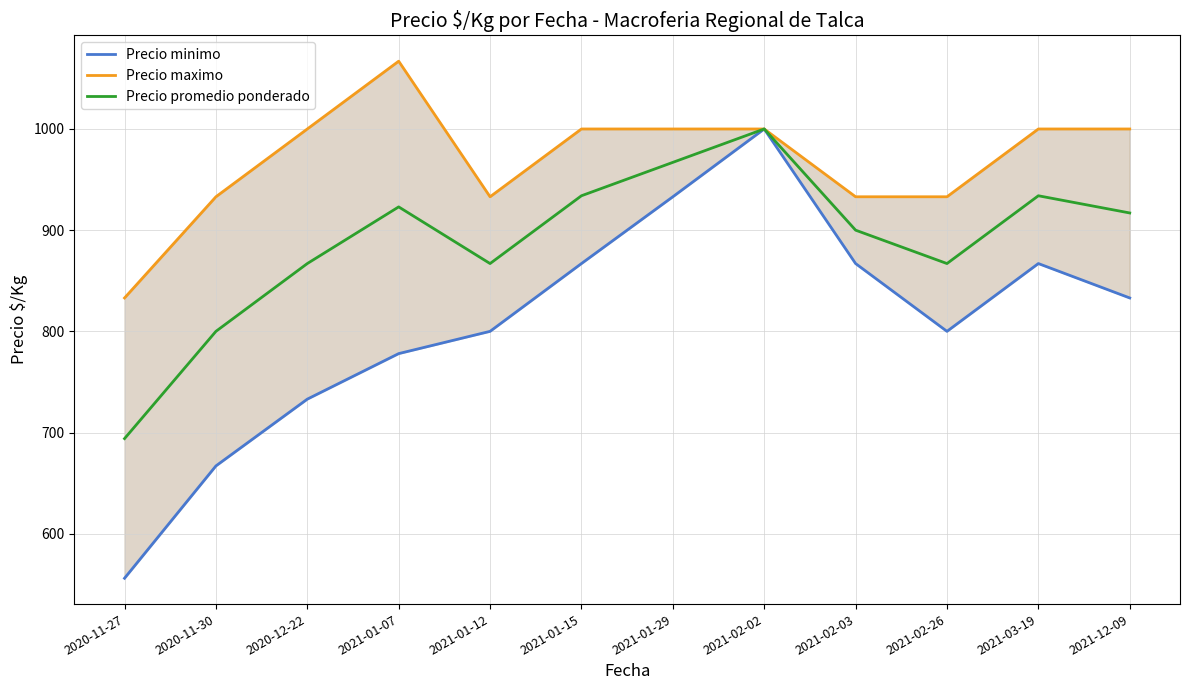

Between 2021-02-02 and 2021-12-09, which is larger?

2021-02-02